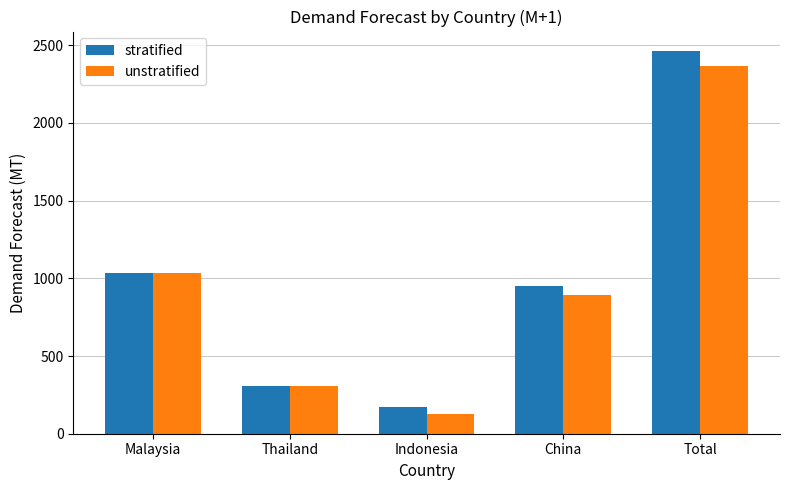

At how many categories does at least one series exceed 1247?

1